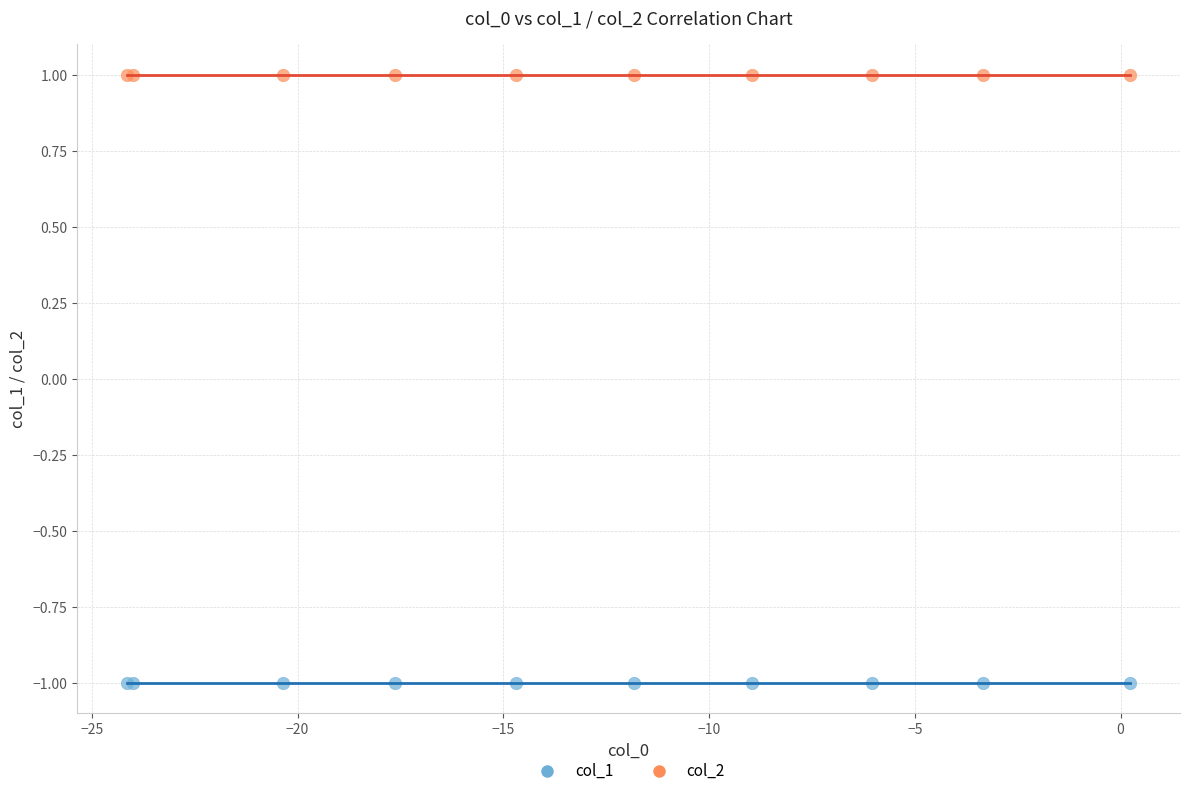

Which series reaches the maximum Y coordinate?

col_2